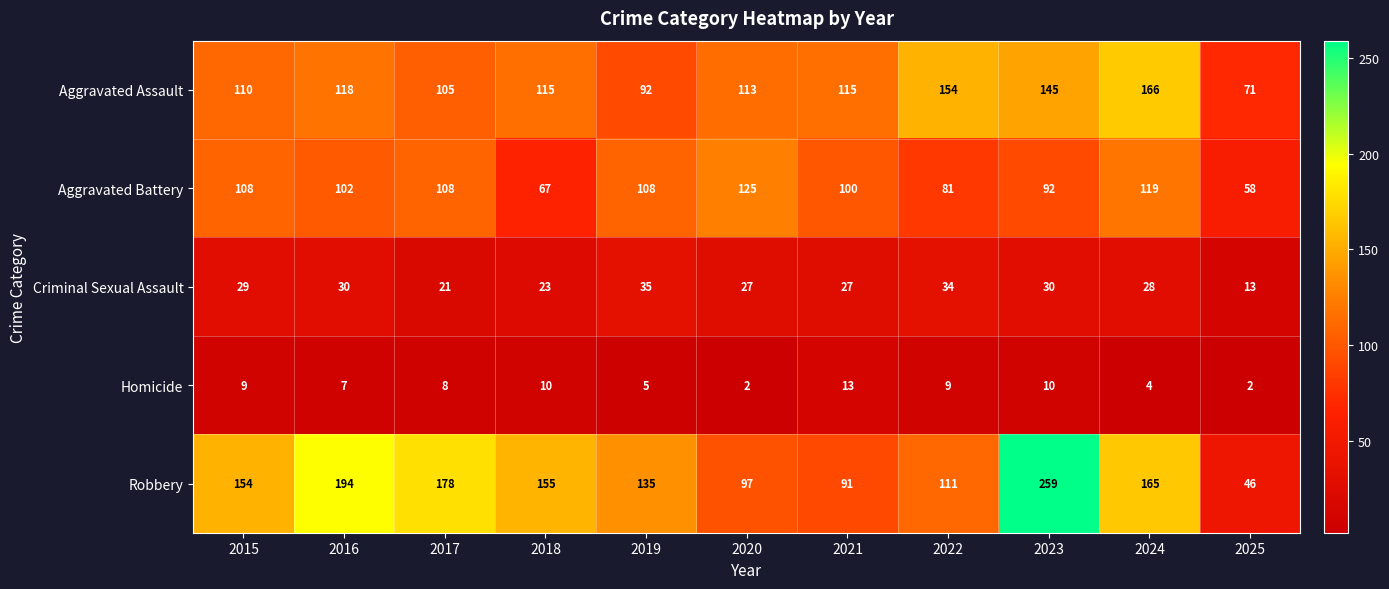

How many distinct data groups are displayed?

5